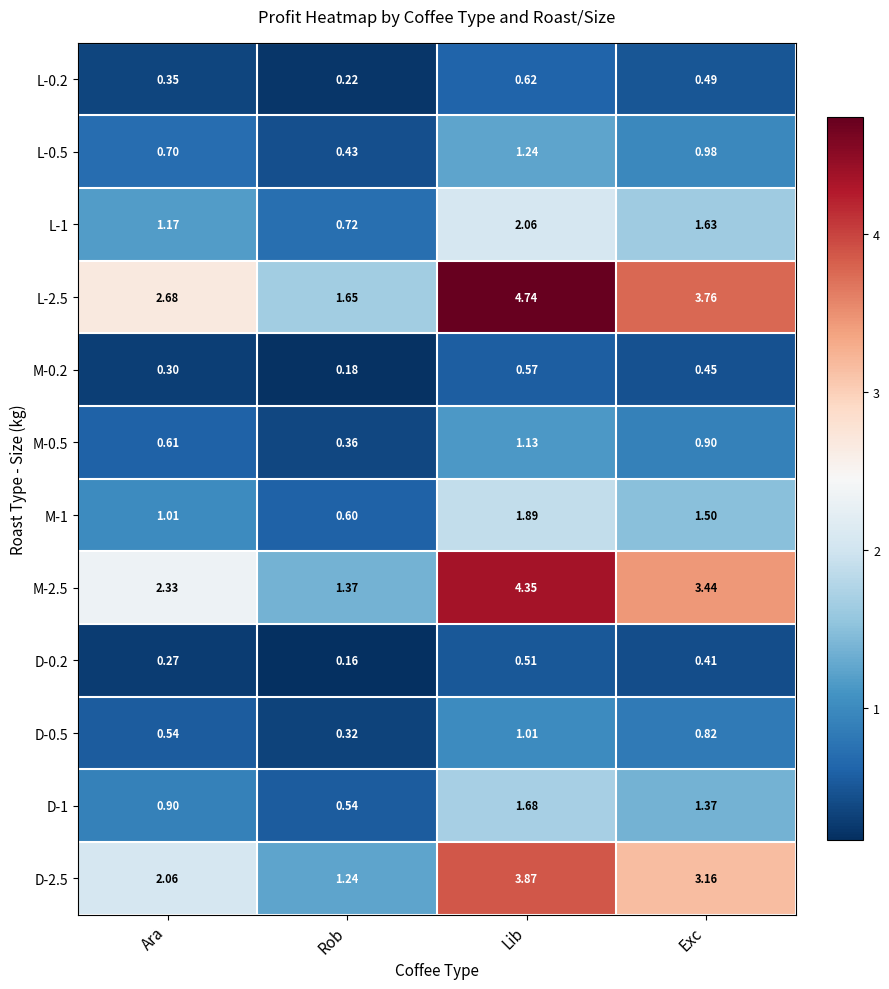

At which category is the sum across all series the highest?

Lib